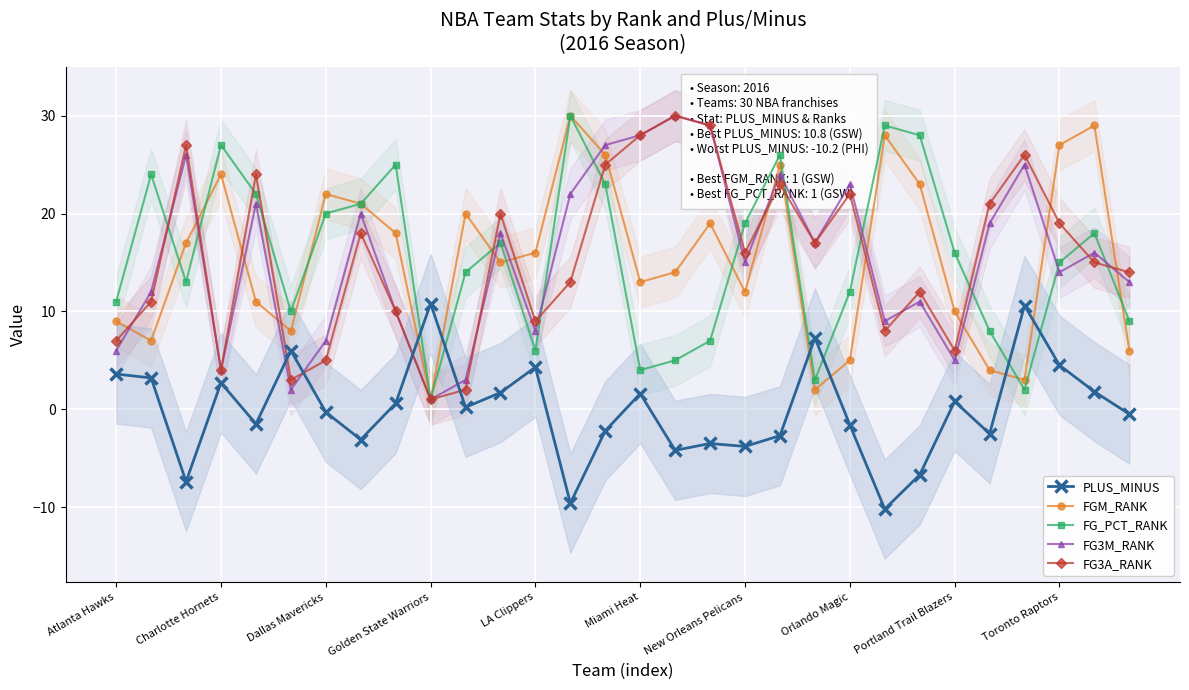

At which label is FG_PCT_RANK closest to 15?

Toronto Raptors